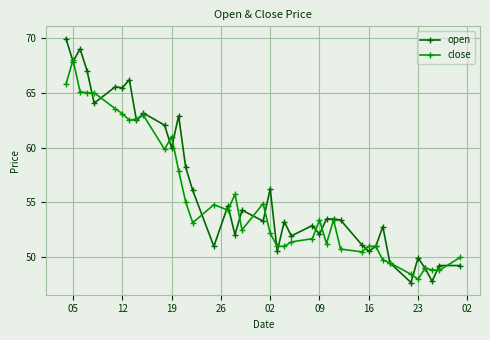

How many data points in close are less than 53?

19